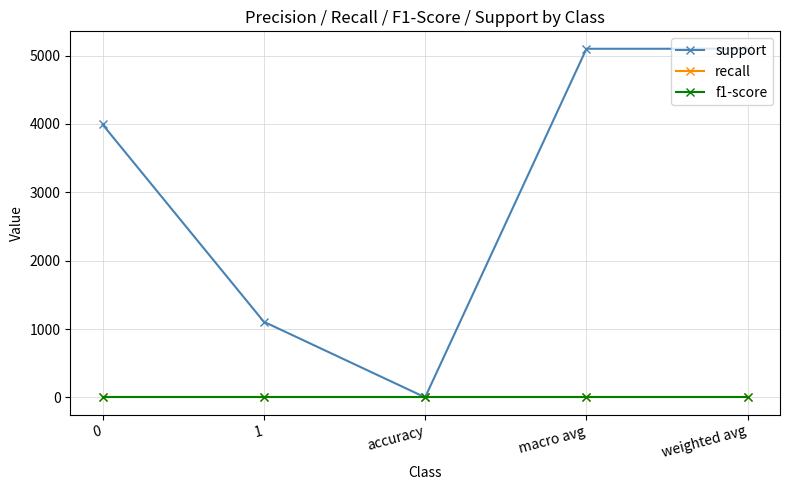

Is this an area chart (filled region under the line)?

No